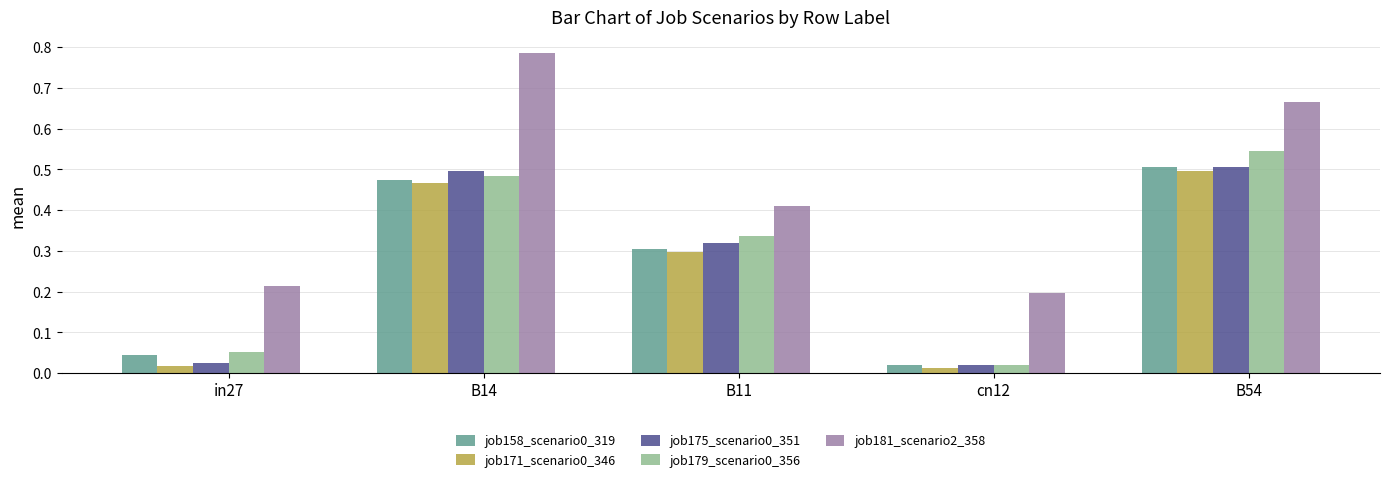

What is the sum of all job171_scenario0_346 values?

1.3